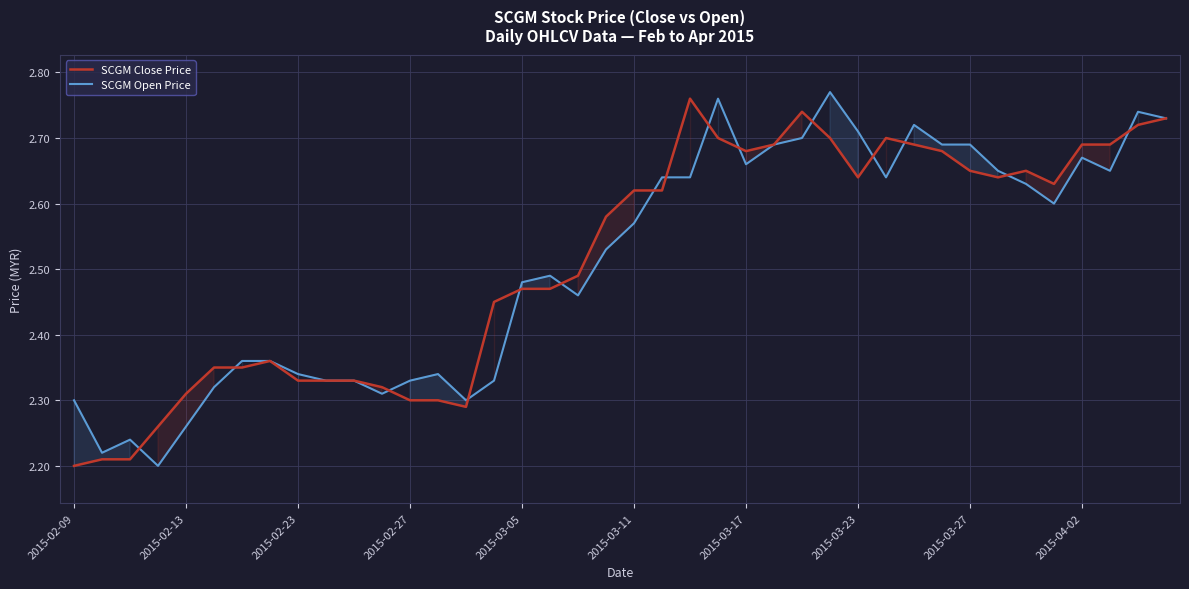

What is the difference between the maximum and minimum values in the SCGM Close Price series?

0.6